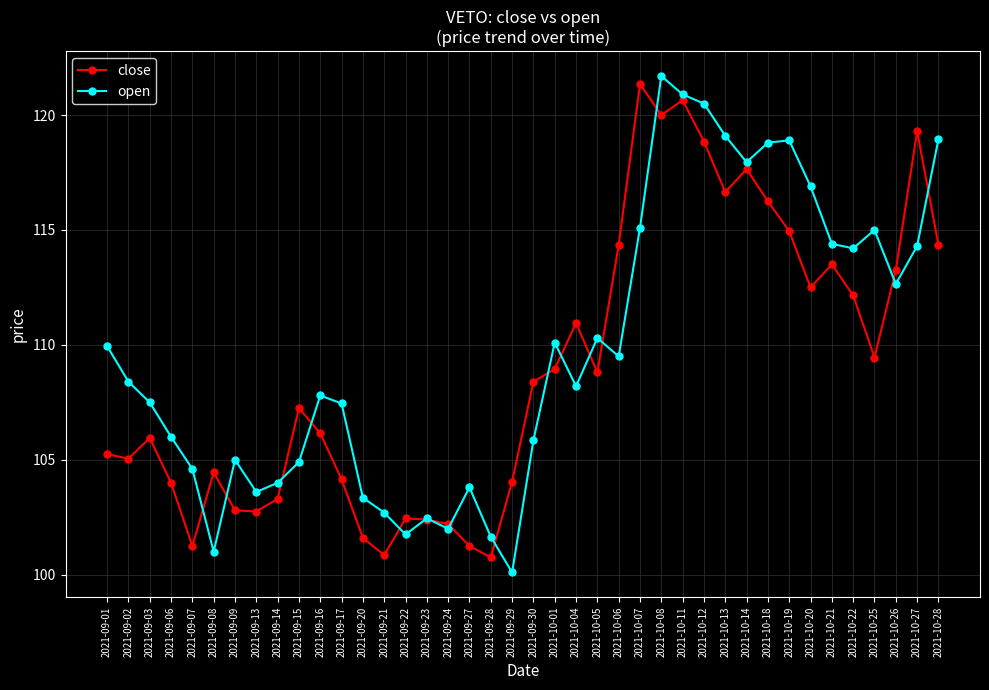

What is the value of the open point at the 9th from the left?

104.0